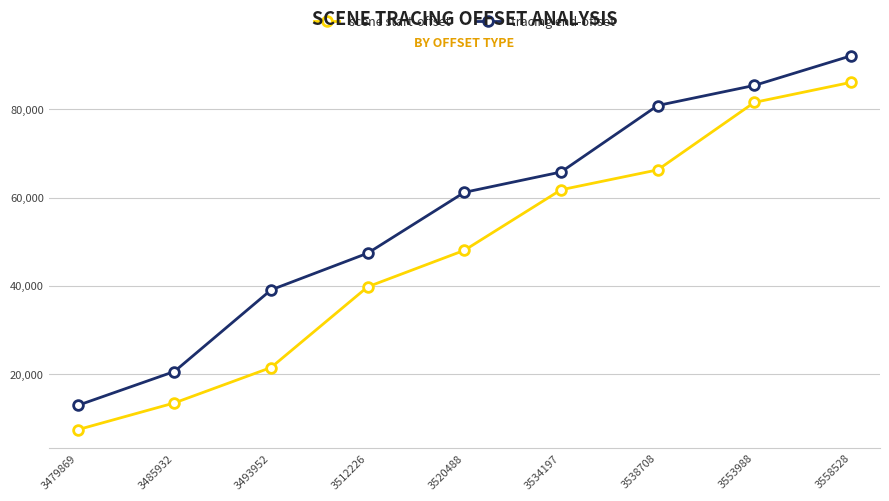

True or false: scene start-offset and tracing end-offset intersect in this chart.

False